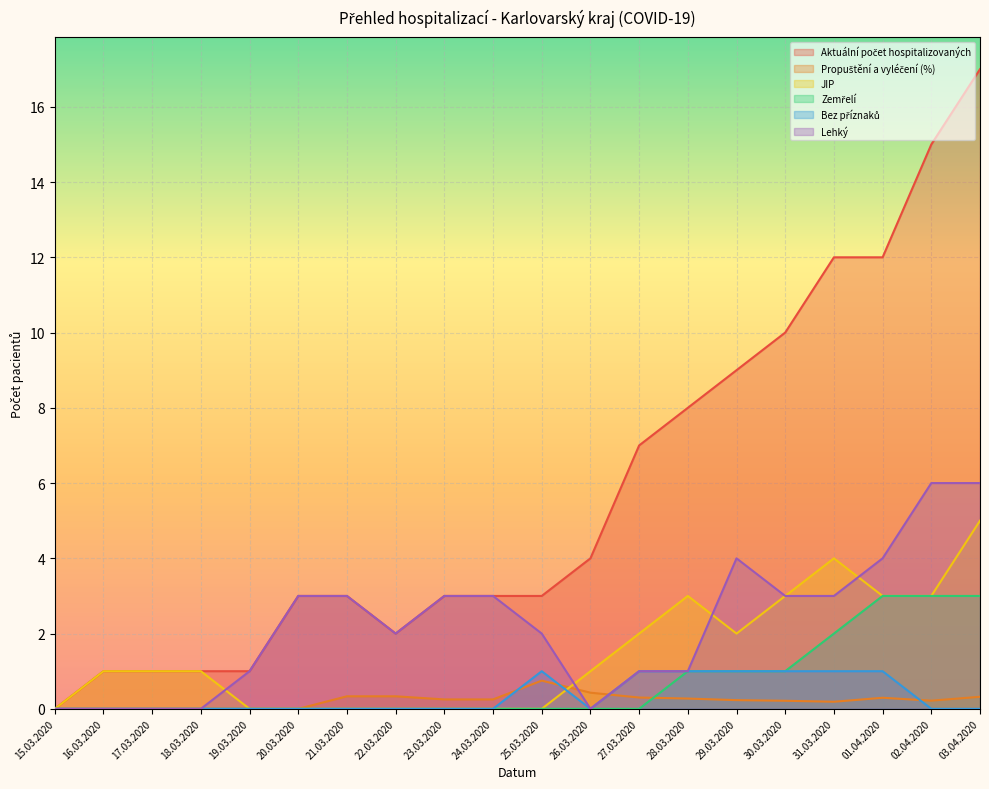

Rank the series by their maximum value, from lowest to highest.

Propuštění a vyléčení (%), Bez příznaků, Zemřelí, JIP, Lehký, Aktuální počet hospitalizovaných